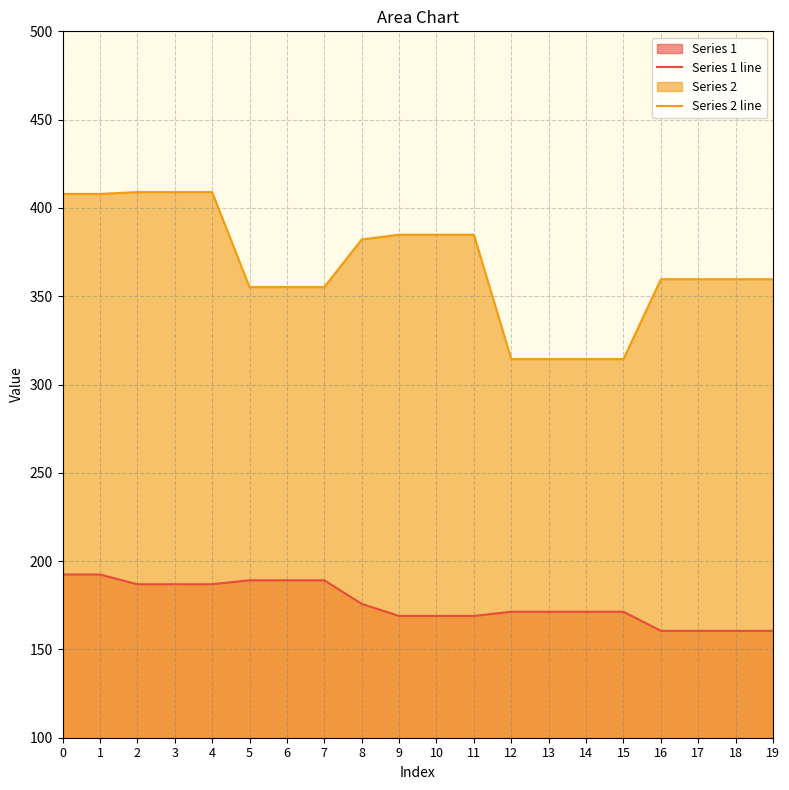

The Series 2 line series shows 359.6 at 16. True or false?

True